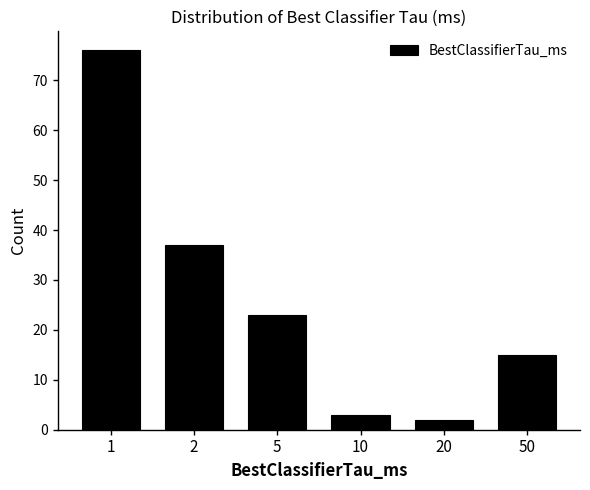

Reading left to right, what are all the values shown in this chart?

76	37	23	3	2	15